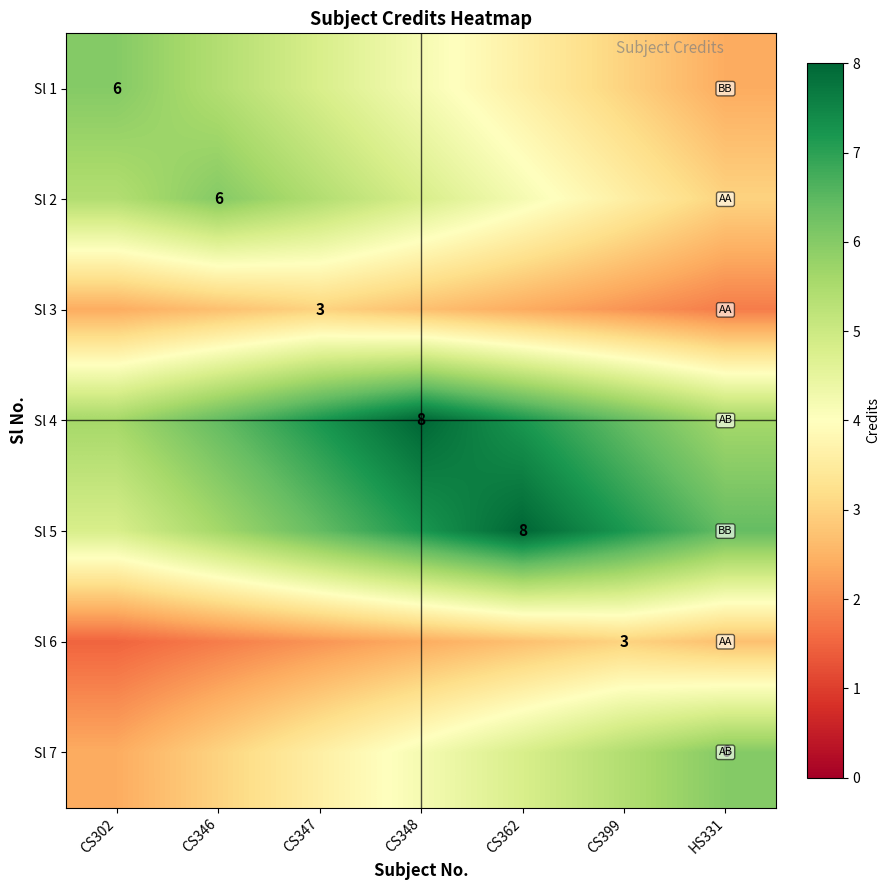

What is the difference between the Sl 5 values at CS362 and CS399?

0.8